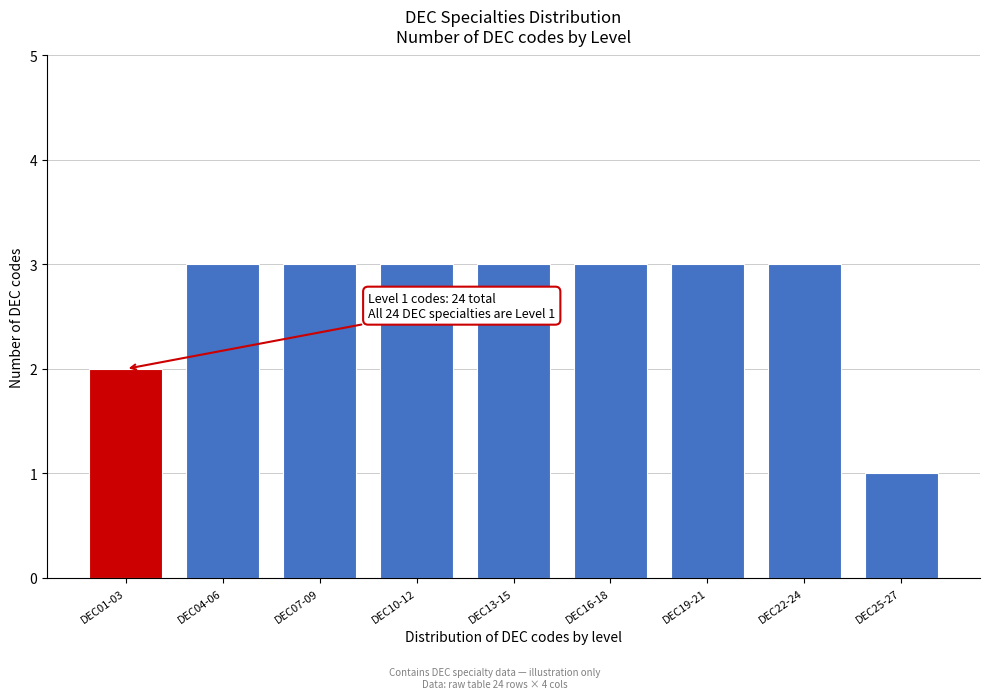

Reading right to left, list all the values displayed in this chart.

1	3	3	3	3	3	3	3	2